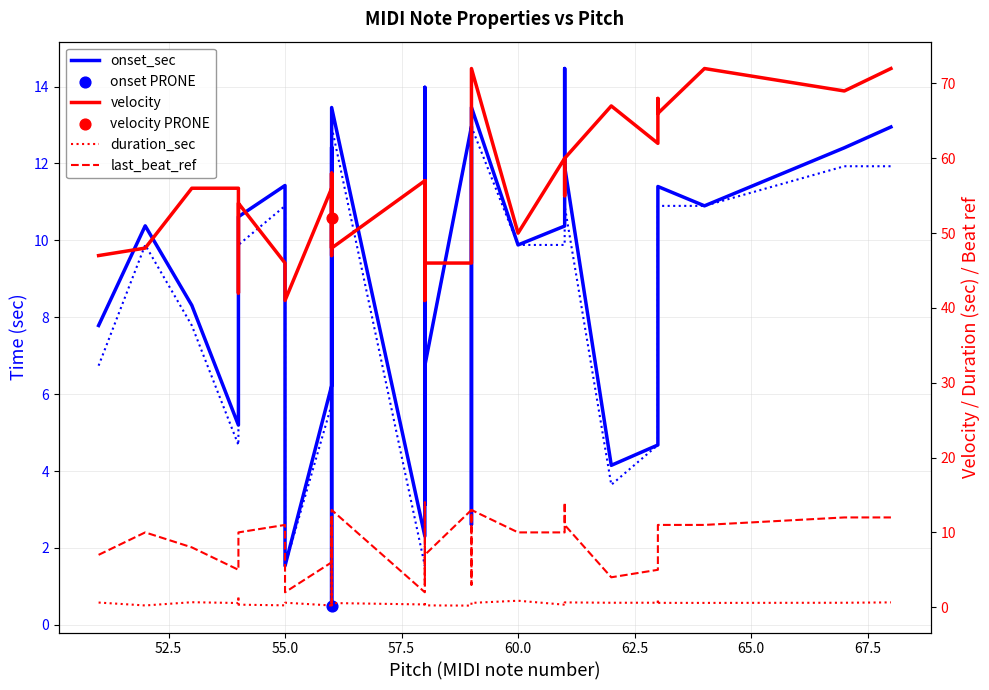

Which series has the widest spread of Y values?

velocity